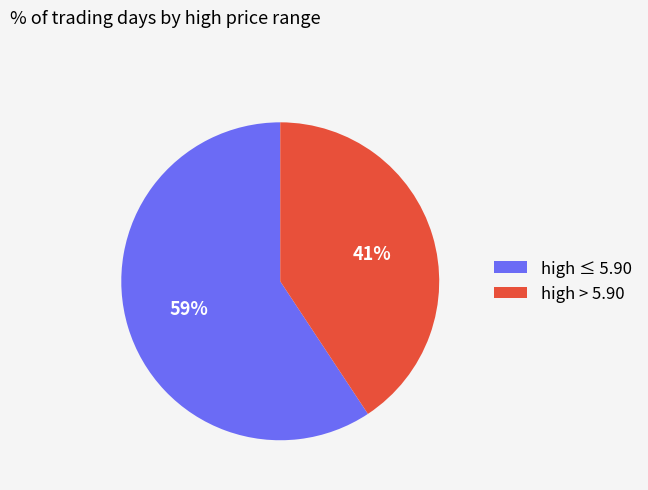

How many slices are in this pie chart?

2